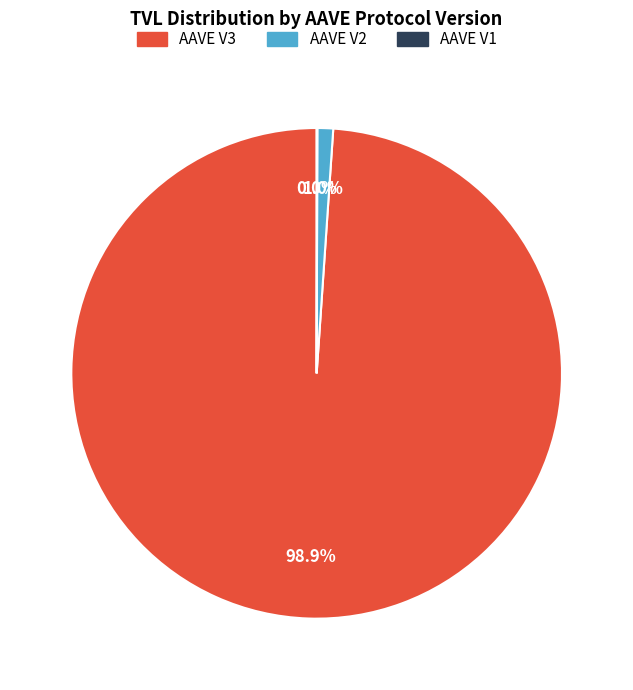

Which has a higher value, AAVE V2 or AAVE V3?

AAVE V3